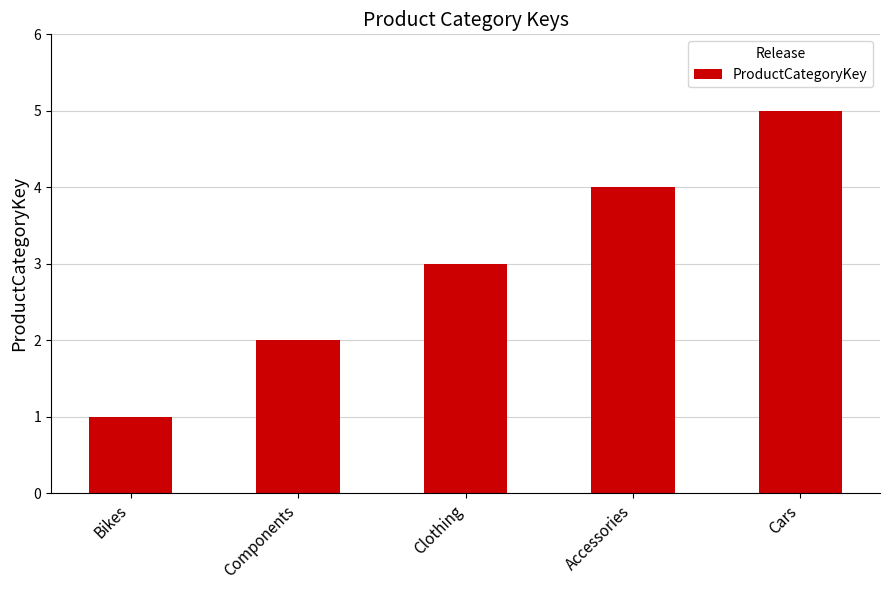

What is the approximate value at Accessories?

4